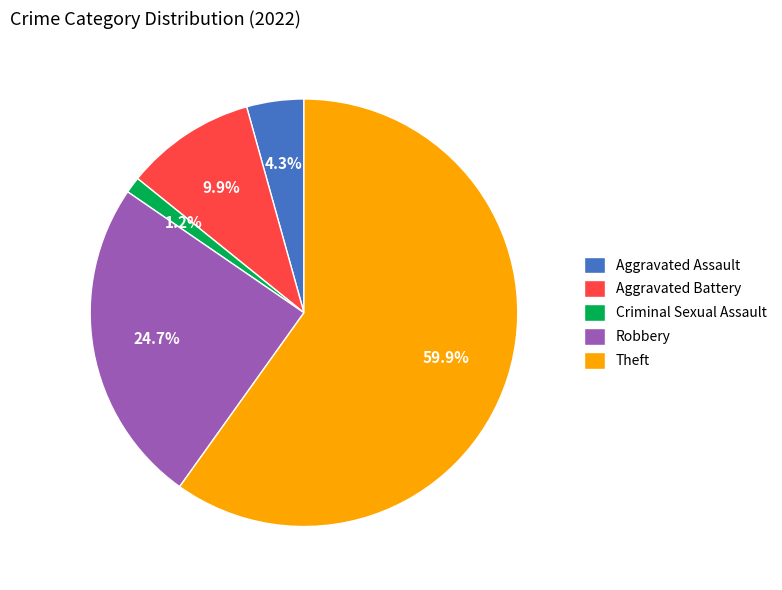

Approximately how many times larger is the value at Theft compared to Robbery?

2.4